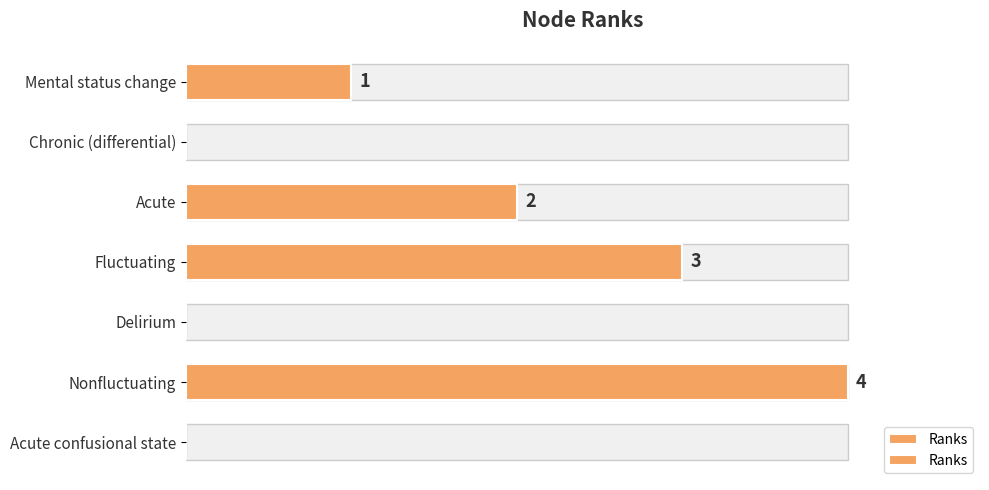

What is the value of the 4th bar from the left?

3